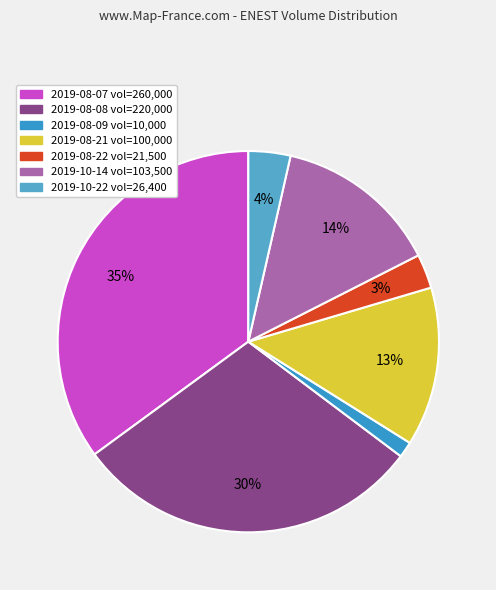

Is 2019-08-07 the majority of the pie?

No